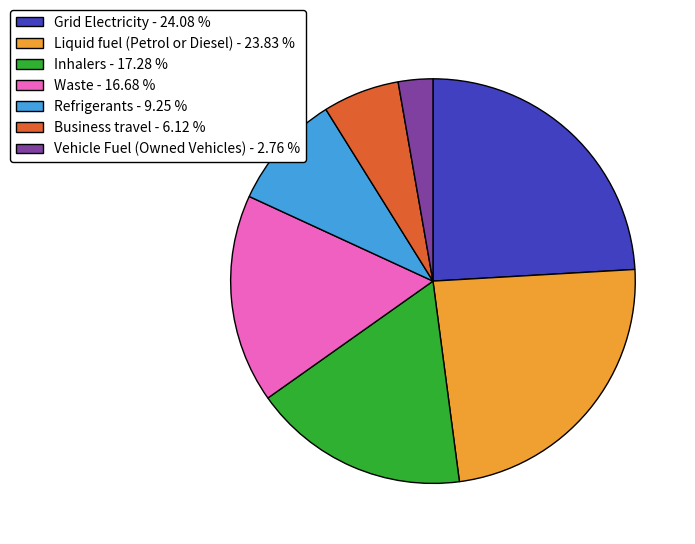

How many segments does this pie chart have?

7